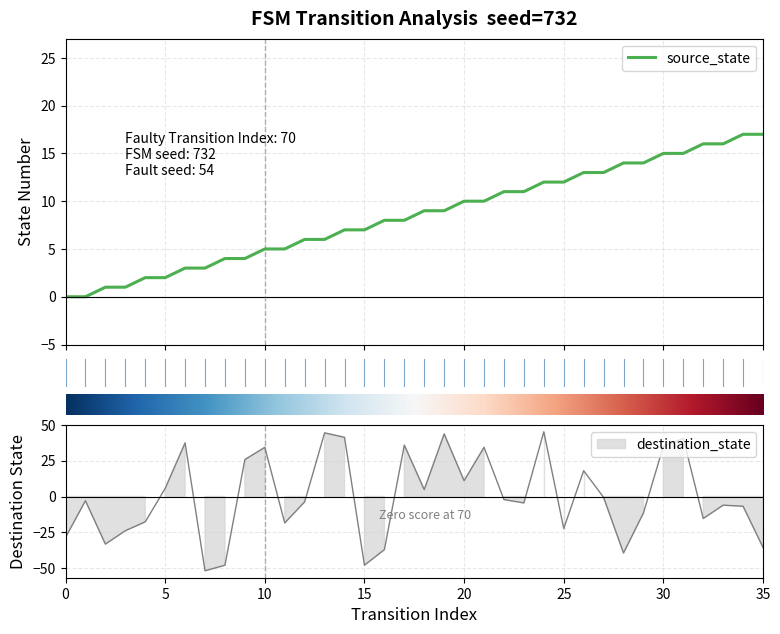

What is the sum of the destination_state values at 28 and 23?

-43.9